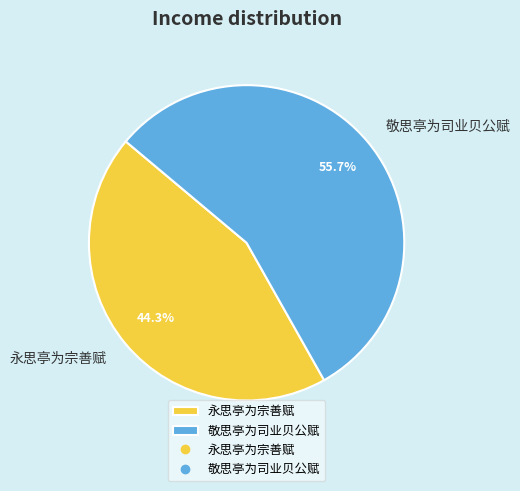

What percentage is NOT represented by 敬思亭为司业贝公赋?

44.3%